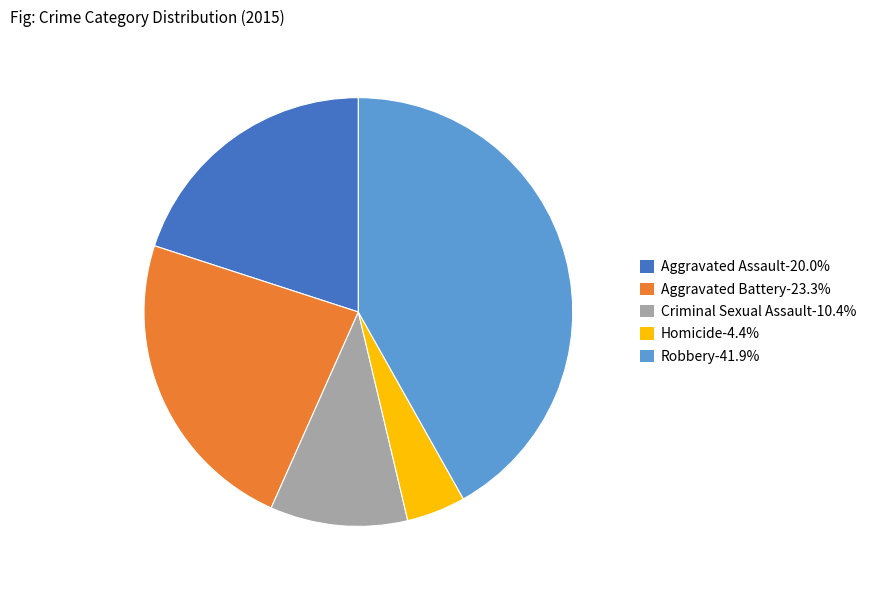

What is the ratio of the value at Aggravated Assault-20.0% to the value at Robbery-41.9%?

0.5